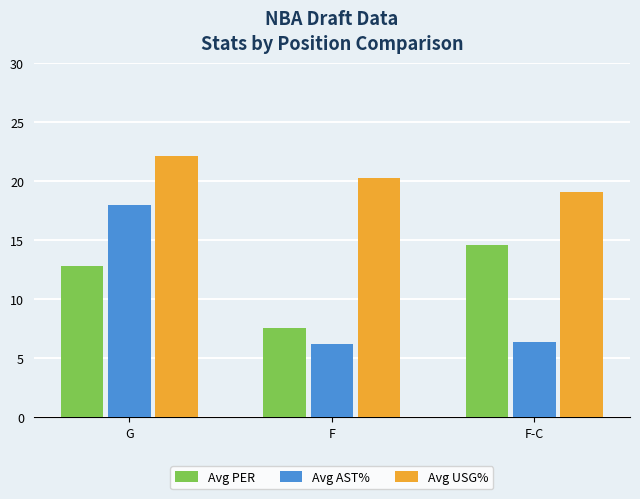

What is the difference between the second highest and minimum values in the Avg USG% series?

1.2